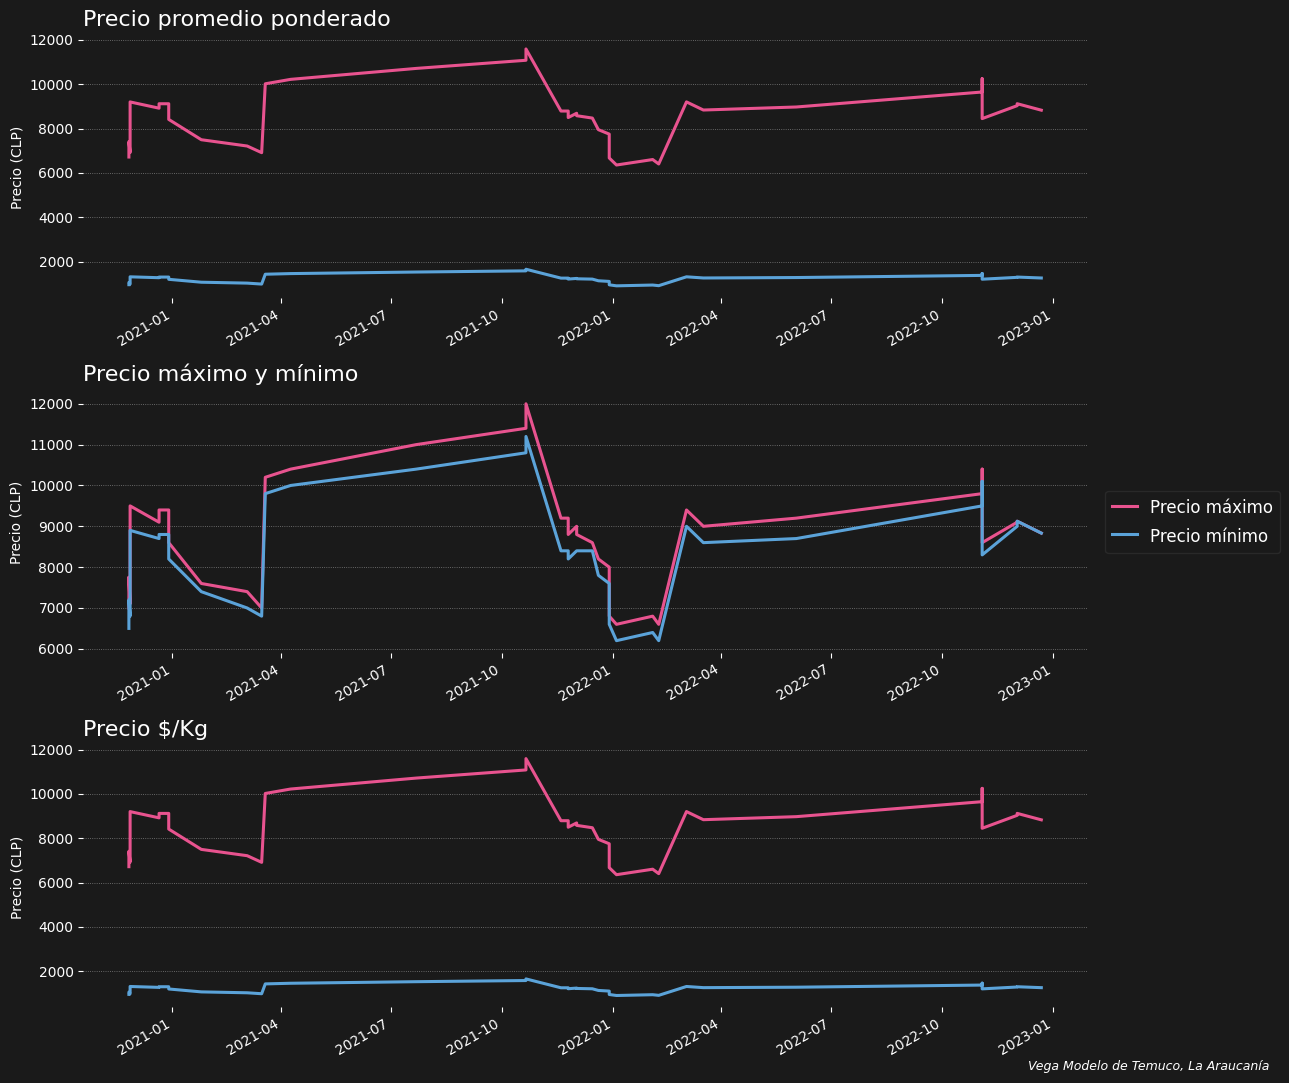

Is the value of Precio promedio ponderado at 33 greater than the value of Precio $/Kg at 2023-01?

Yes